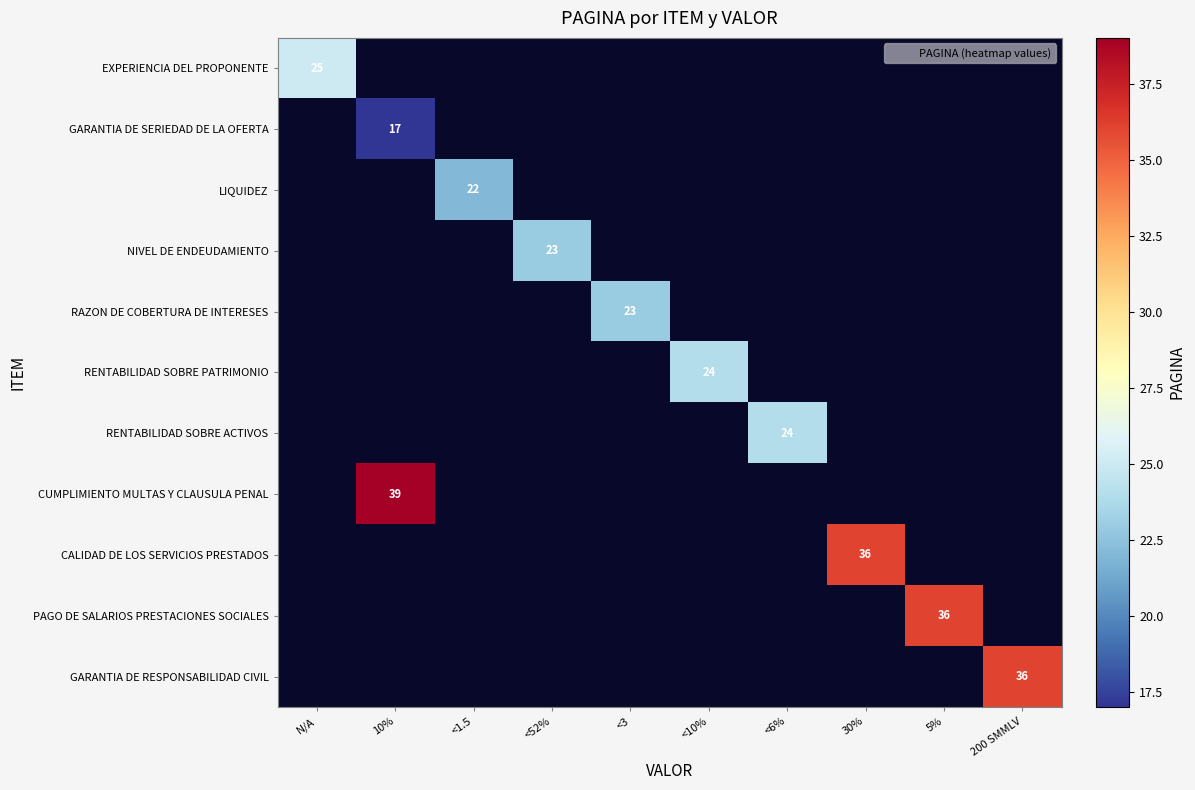

At how many categories does at least one series exceed 25?

4